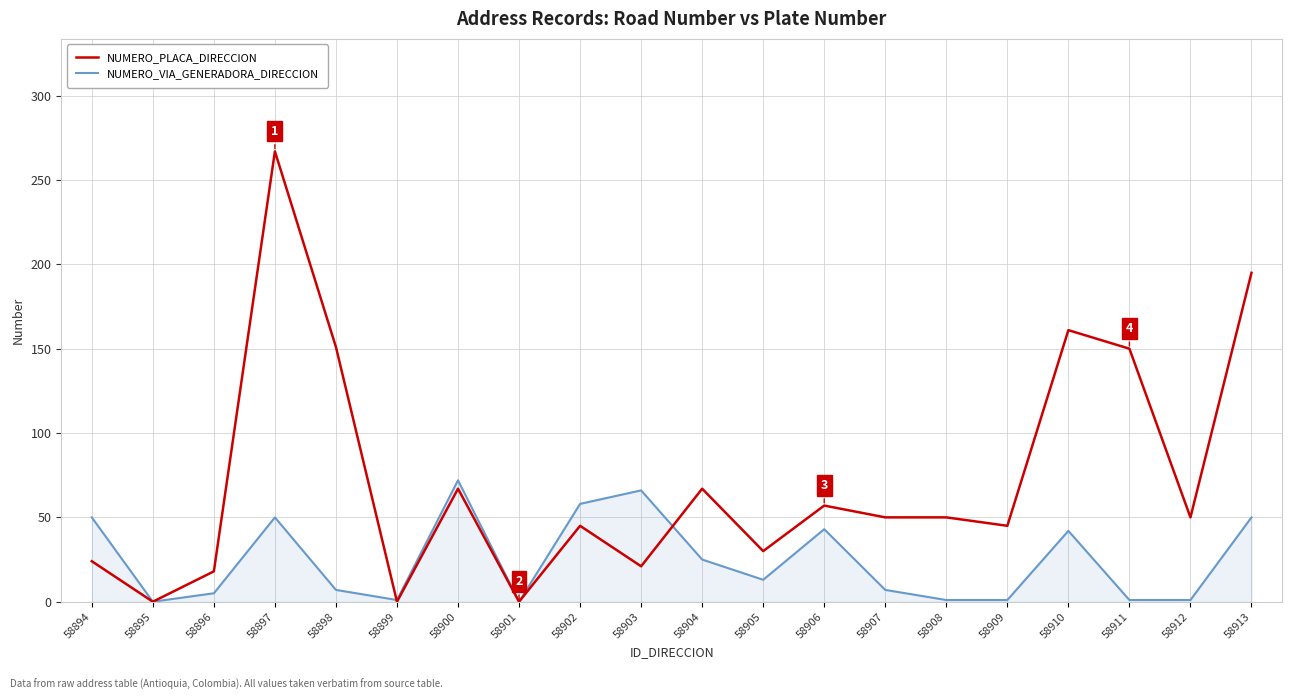

At 58913, list the series in order from smallest to largest.

NUMERO_VIA_GENERADORA_DIRECCION, NUMERO_PLACA_DIRECCION